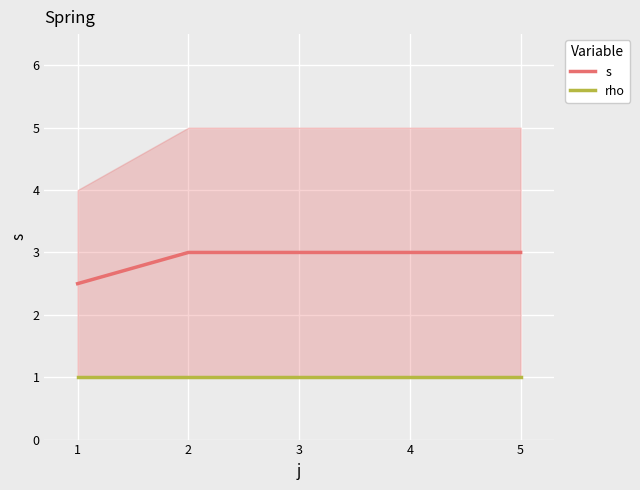

Which series has the largest total across all categories?

s